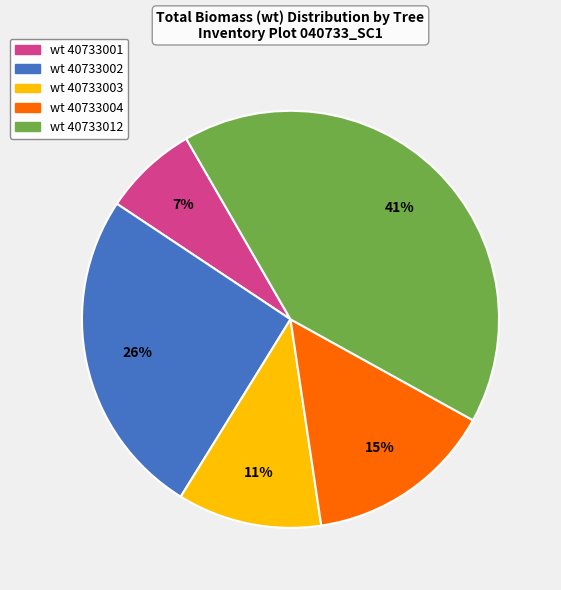

True or false: wt 40733001 accounts for 7% of the total.

True